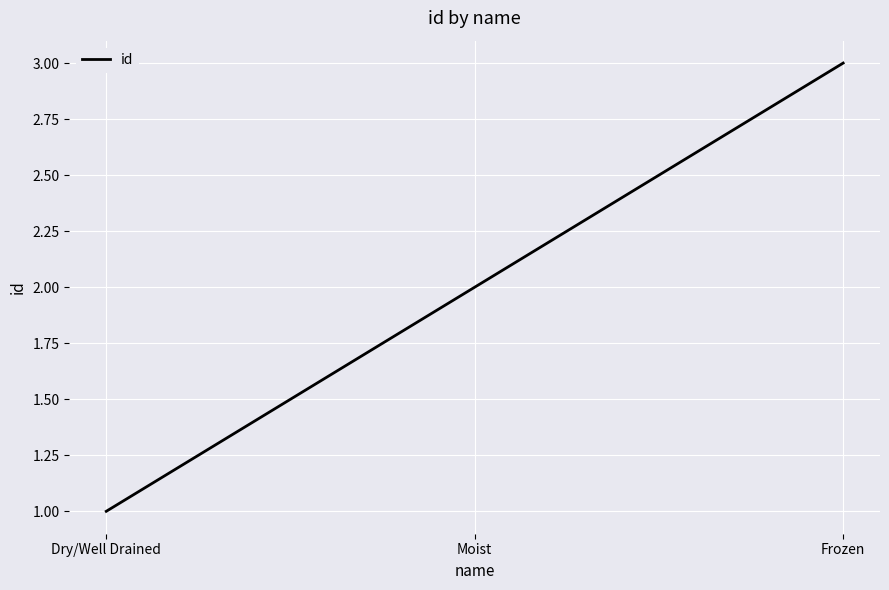

Rank the categories by value from highest to lowest.

Frozen, Moist, Dry/Well Drained